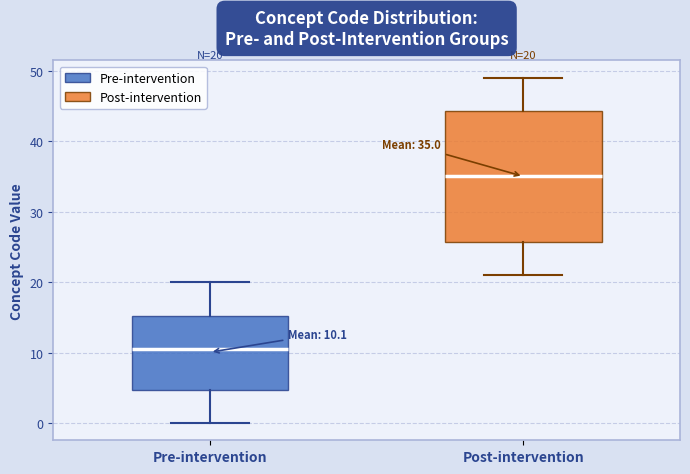

Which box is the tallest, from its lower edge to its upper edge?

Post-intervention